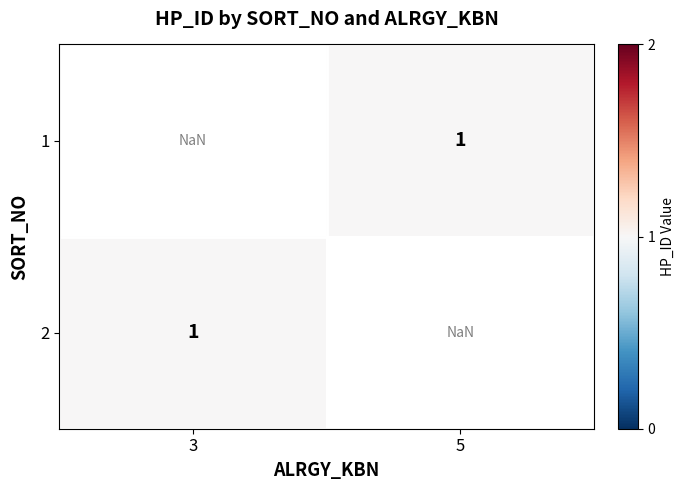

What is the smallest value displayed?

1.0